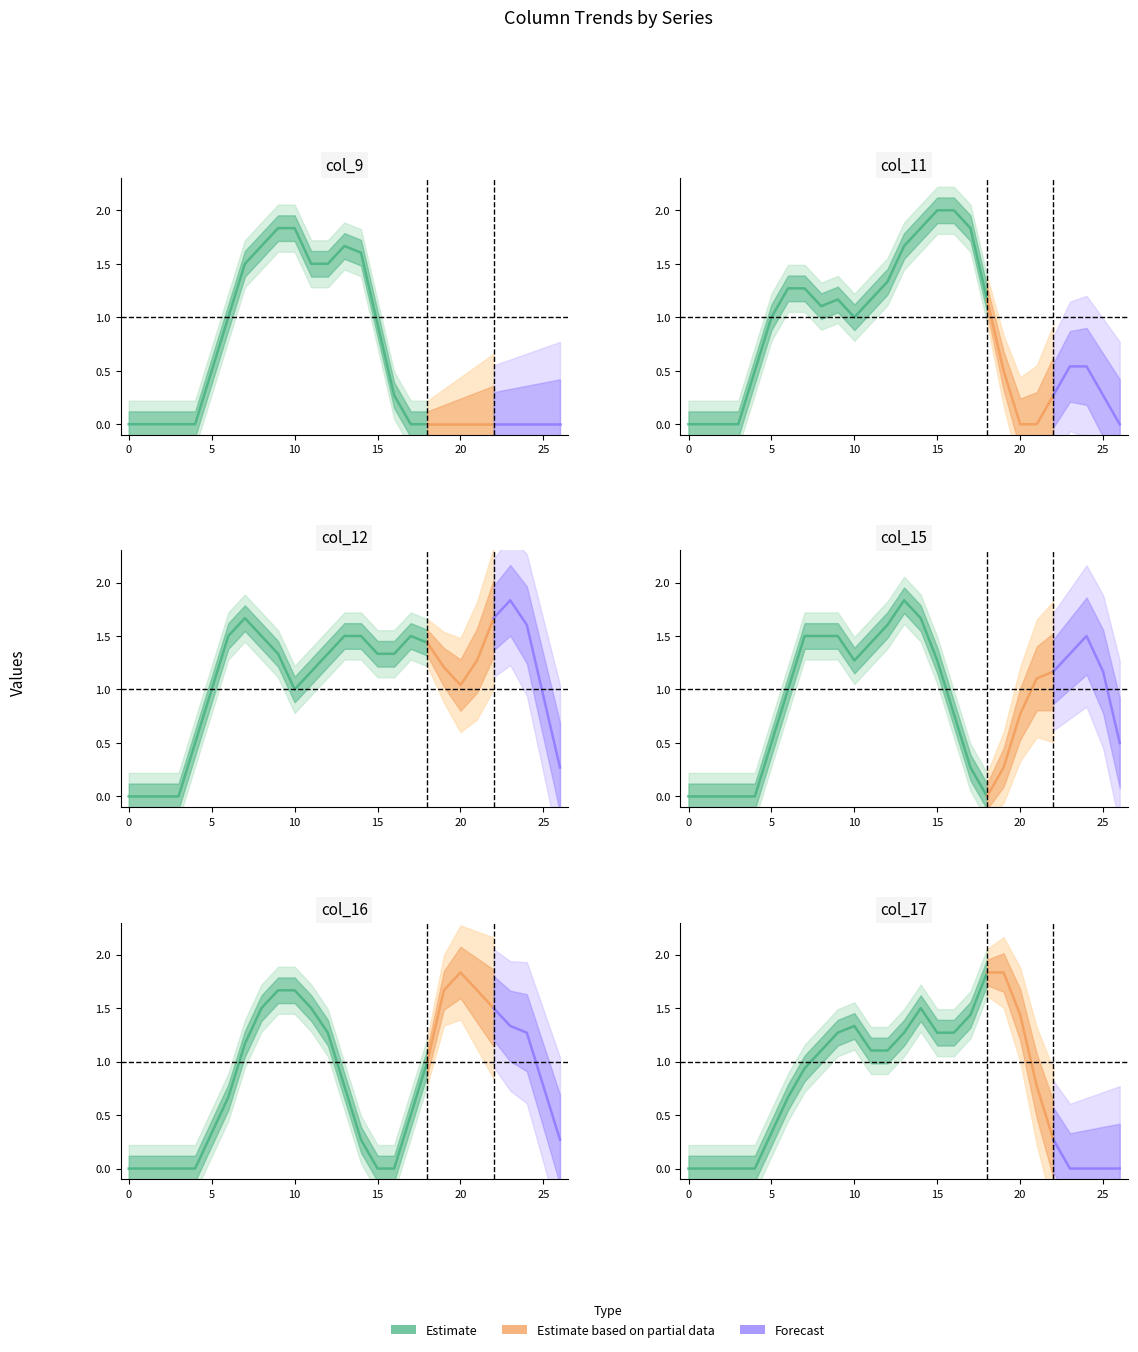

Is this an area chart (filled region under the line)?

No